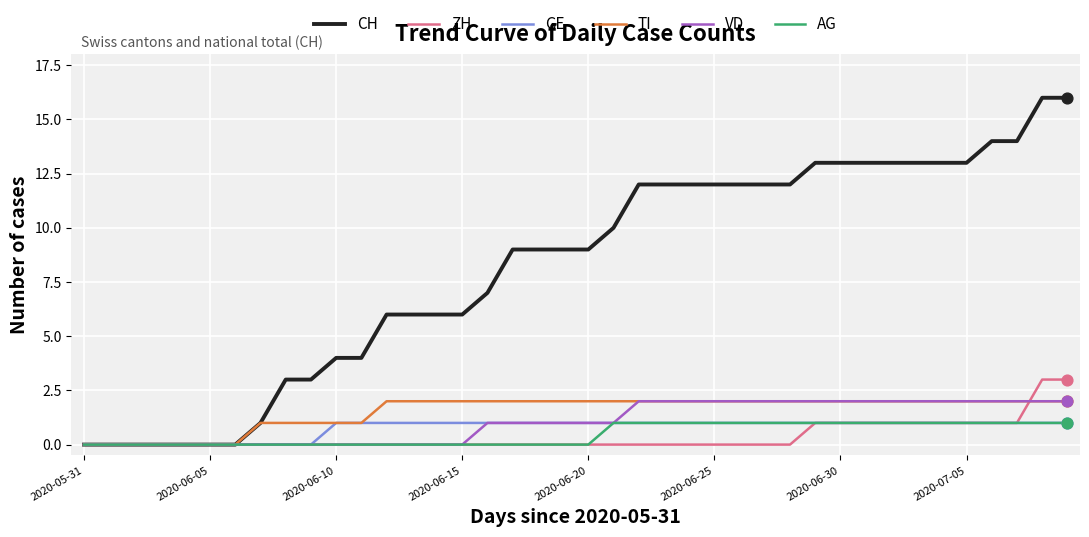

Which series has the largest total across all categories?

CH